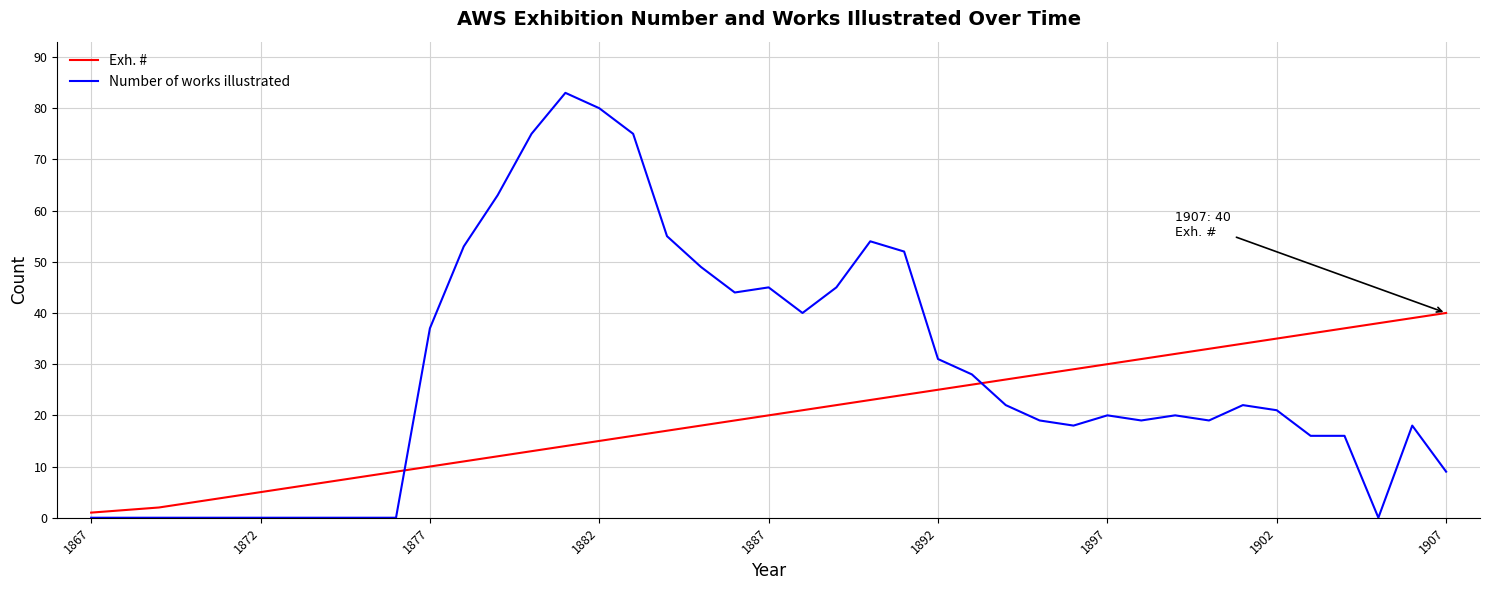

List the series in order of their overall mean, lowest first.

Exh. #, Number of works illustrated